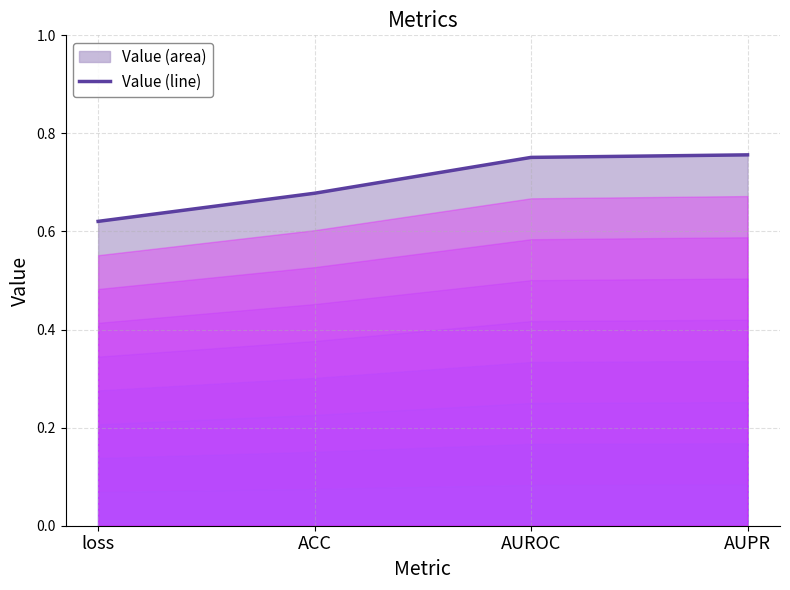

Reading left to right, transcribe all the data shown in this chart.

loss=0.6	ACC=0.7	AUROC=0.8	AUPR=0.8